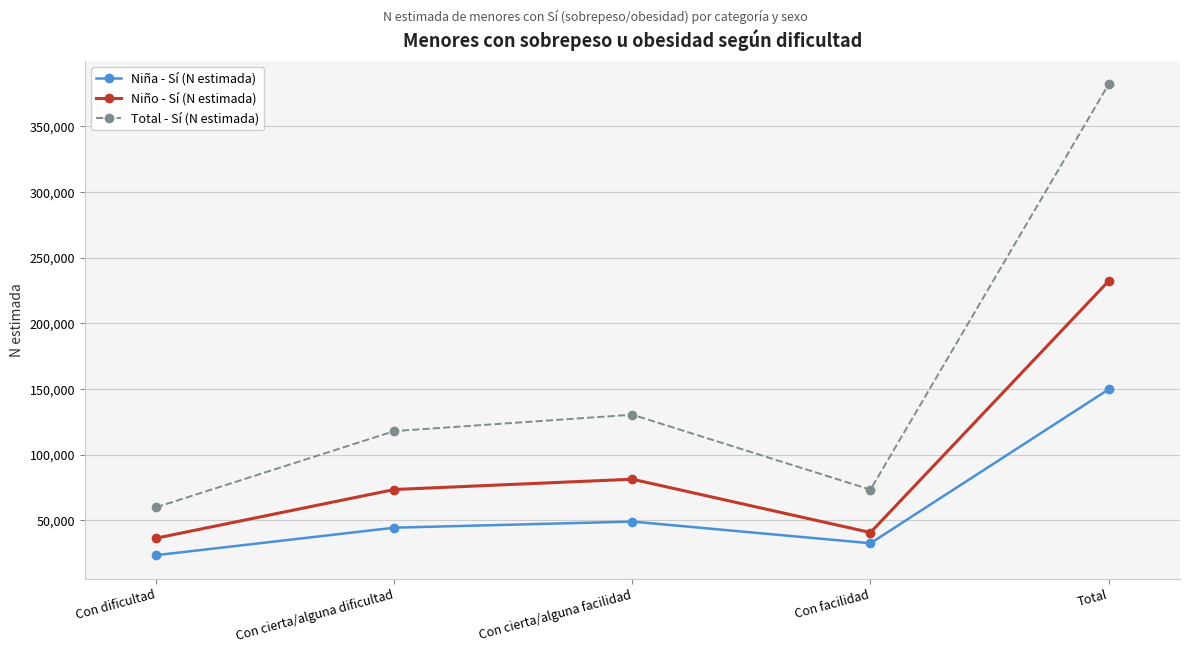

List the series in order of their peak value, lowest first.

Niña - Sí (N estimada), Niño - Sí (N estimada), Total - Sí (N estimada)